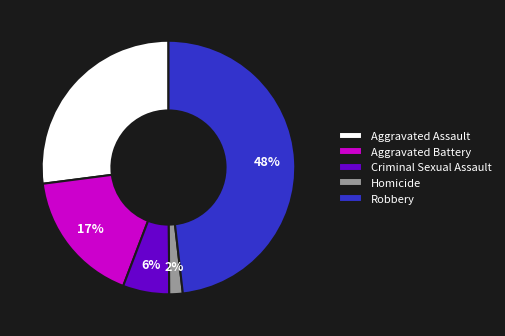

How many segments does this pie chart have?

5